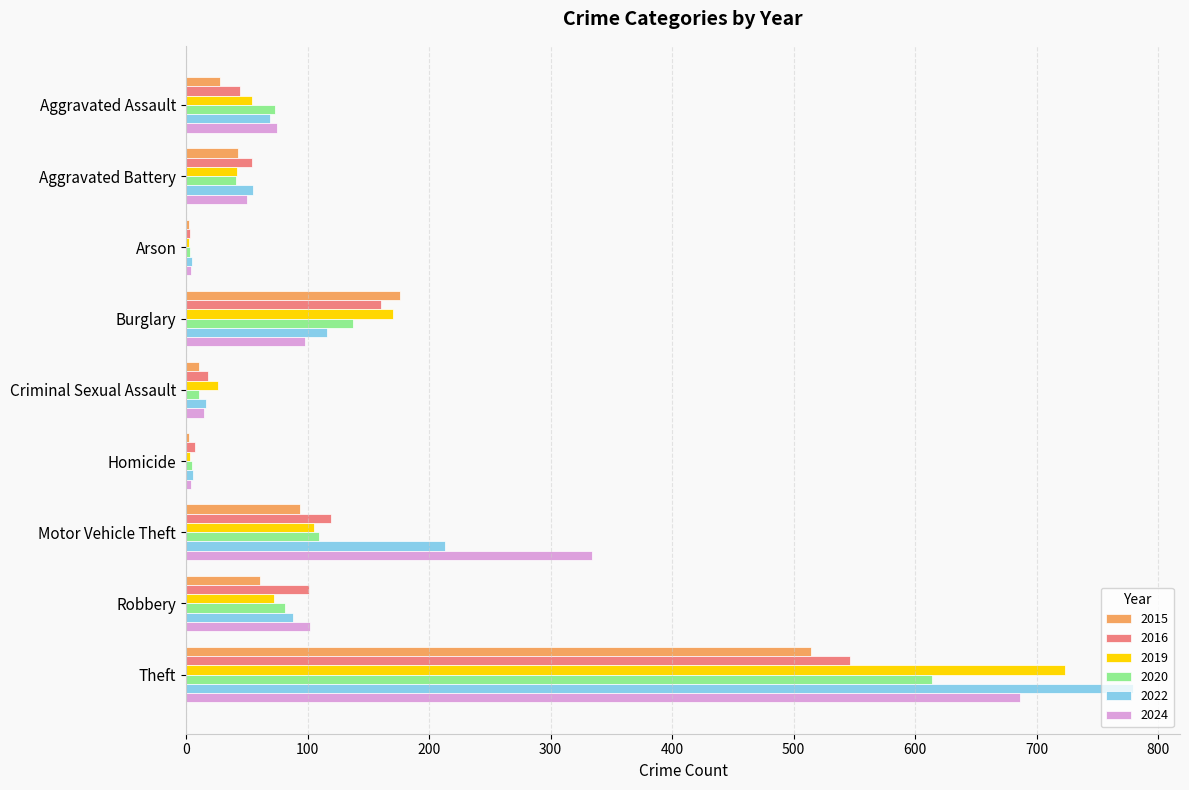

Which label corresponds to the largest value in the chart?

Theft